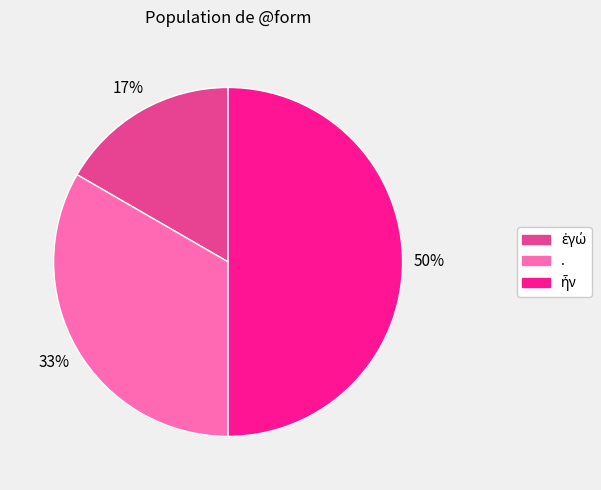

Does . account for over 50% of the chart?

No